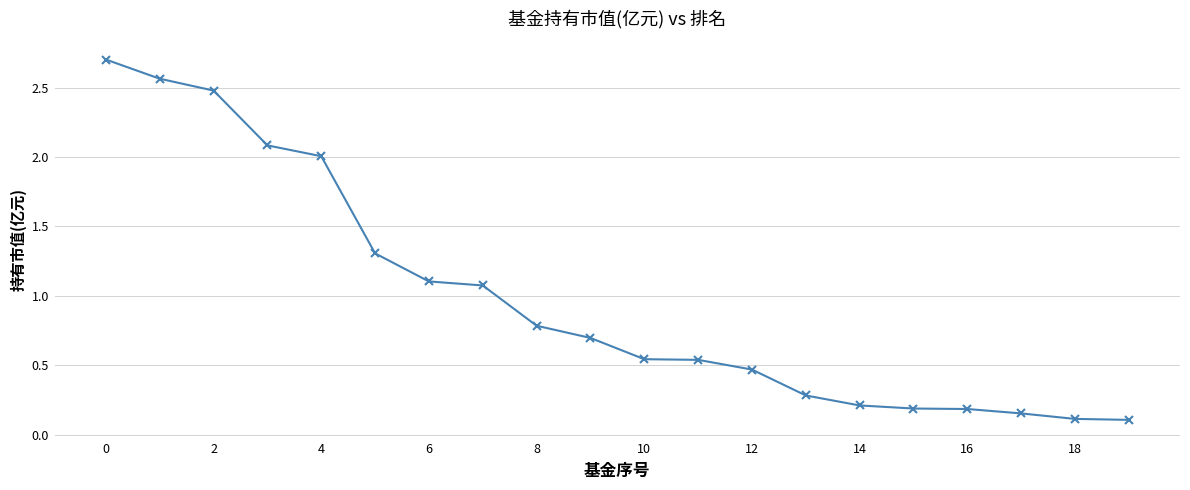

What is the greatest value displayed?

2.7